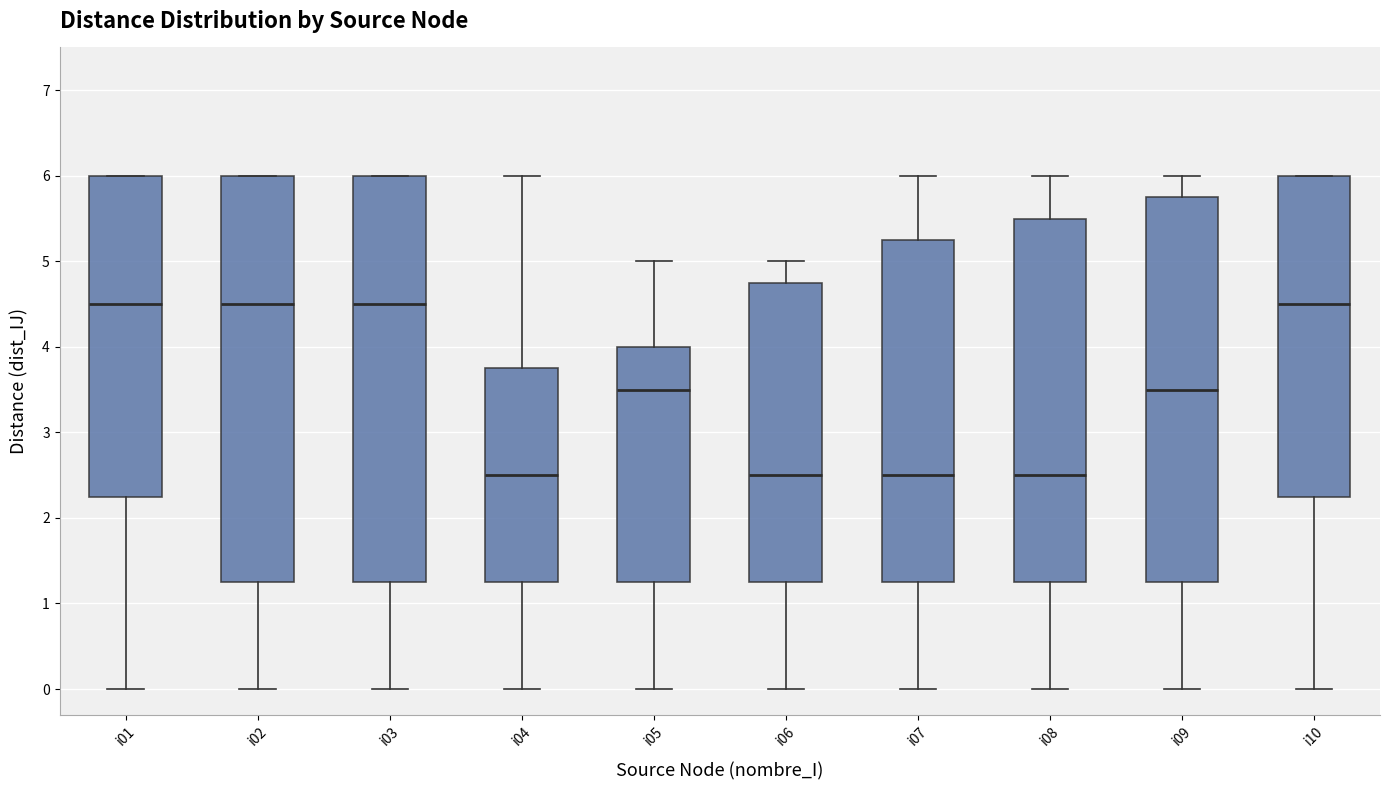

Reading left to right, transcribe this box plot: for each box, give where its median line is, the range the box spans, and where its two whiskers end, as read against the y-axis. The values are not printed on the chart, so give them approximately, as read against the axis.

i01: median 4.5, box 2.3 to 6.0, whiskers 0.0 to 6.0
i02: median 4.5, box 1.3 to 6.0, whiskers 0.0 to 6.0
i03: median 4.5, box 1.3 to 6.0, whiskers 0.0 to 6.0
i04: median 2.5, box 1.3 to 3.8, whiskers 0.0 to 6.0
i05: median 3.5, box 1.3 to 4.0, whiskers 0.0 to 5.0
i06: median 2.5, box 1.3 to 4.8, whiskers 0.0 to 5.0
i07: median 2.5, box 1.3 to 5.3, whiskers 0.0 to 6.0
i08: median 2.5, box 1.3 to 5.5, whiskers 0.0 to 6.0
i09: median 3.5, box 1.3 to 5.8, whiskers 0.0 to 6.0
i10: median 4.5, box 2.3 to 6.0, whiskers 0.0 to 6.0